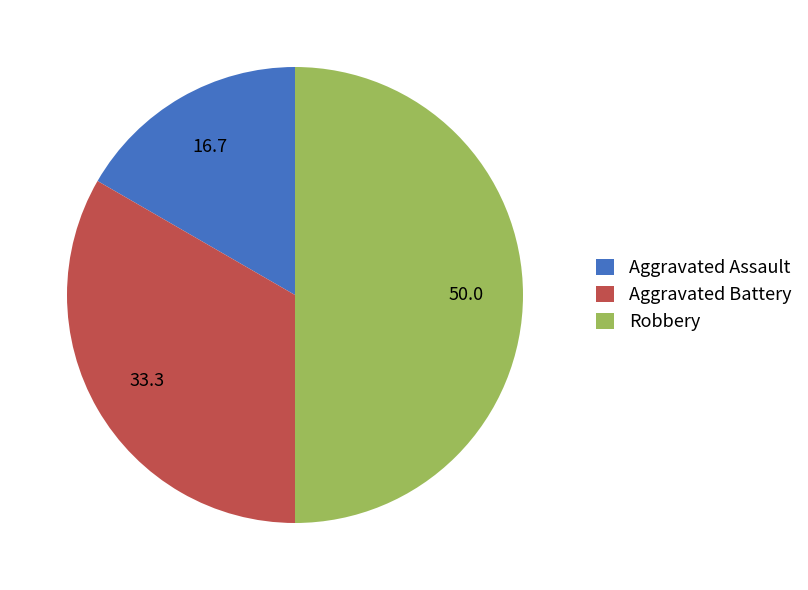

Count the number of slices in the pie.

3